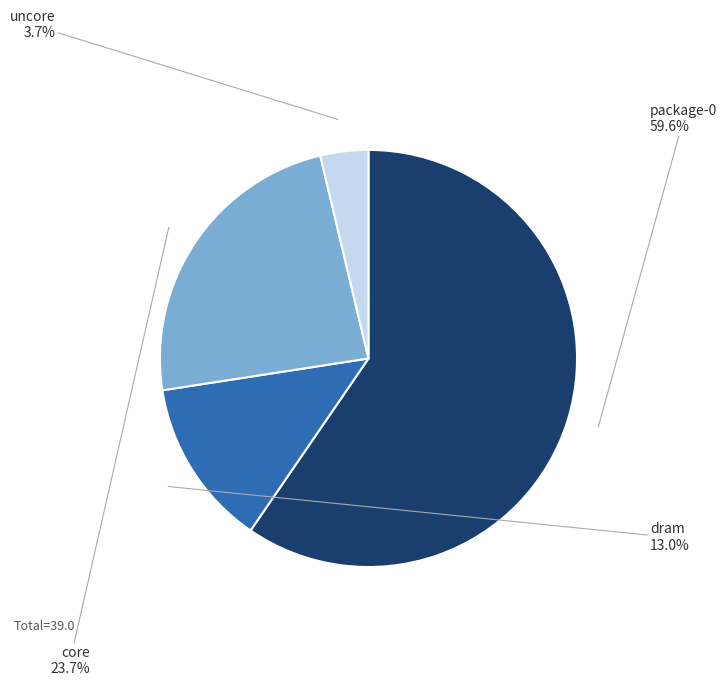

What percentage is the core slice, to the nearest percent?

24%